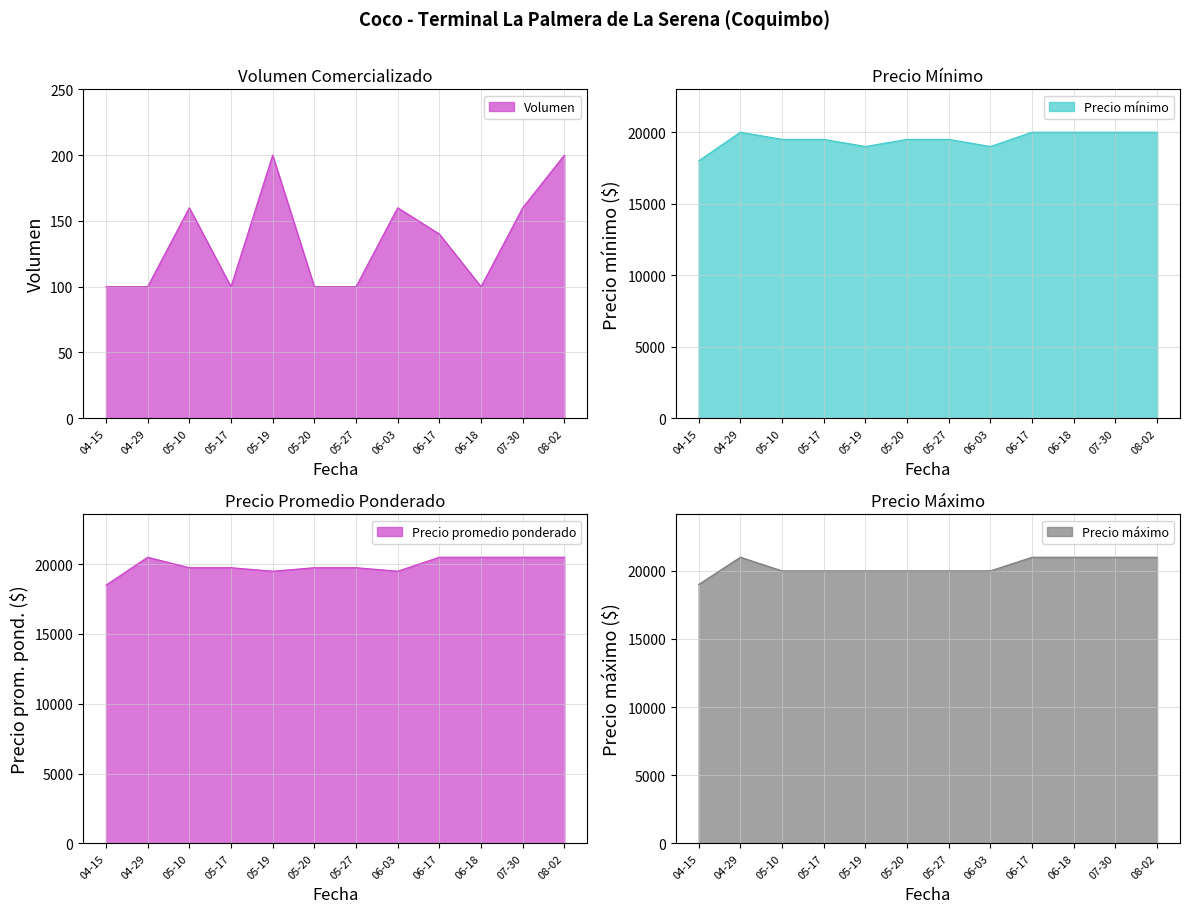

What is the maximum value for Precio mínimo?

20000